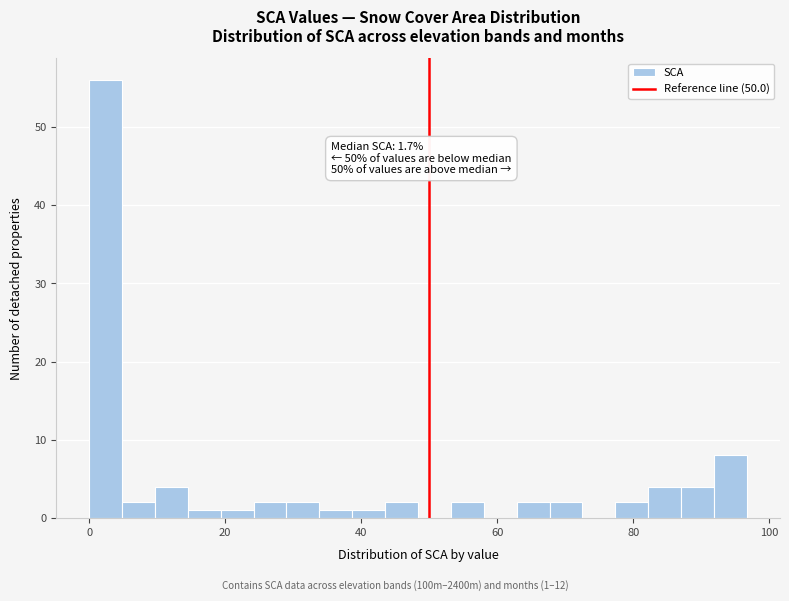

Around what value on the x-axis is the tallest bar? Give the approximate position of its centre, as read against the axis.

2